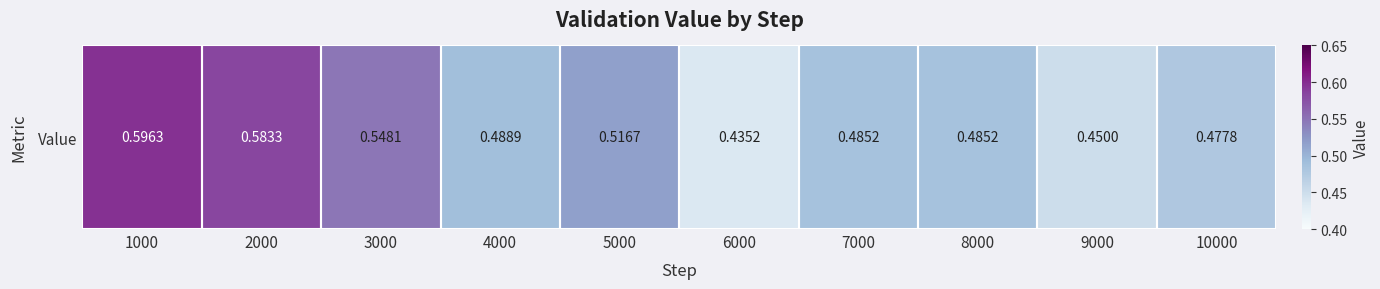

Reading left to right, what are all the values shown in this chart?

1000=0.6	2000=0.6	3000=0.5	4000=0.5	5000=0.5	6000=0.4	7000=0.5	8000=0.5	9000=0.4	10000=0.5